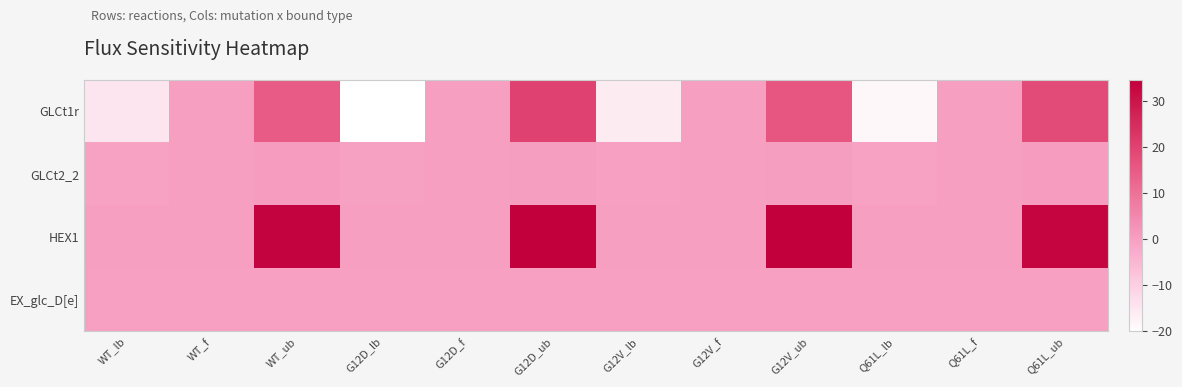

At how many categories does at least one series exceed 1?

4